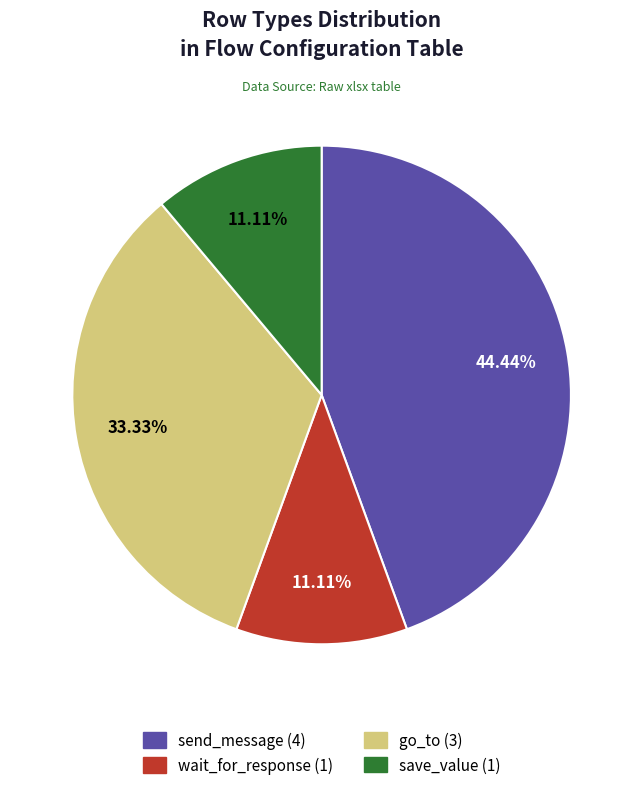

To the nearest percent, what portion does go_to represent?

33%